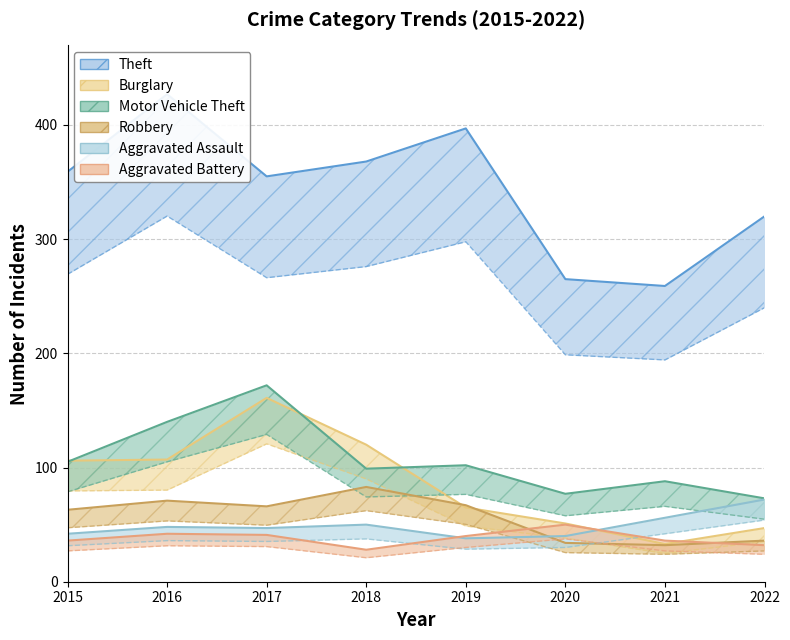

What is the average value of the Aggravated Battery series?

38